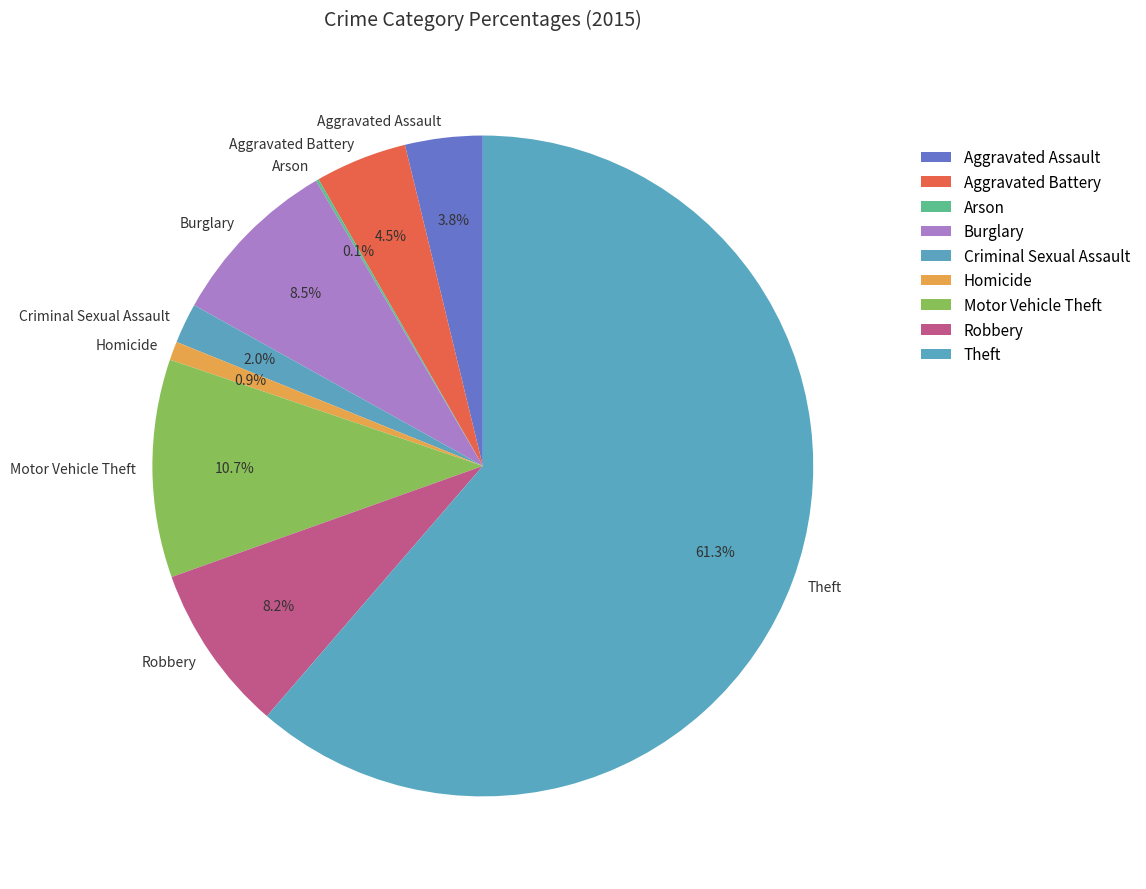

Which slice is the largest?

Theft